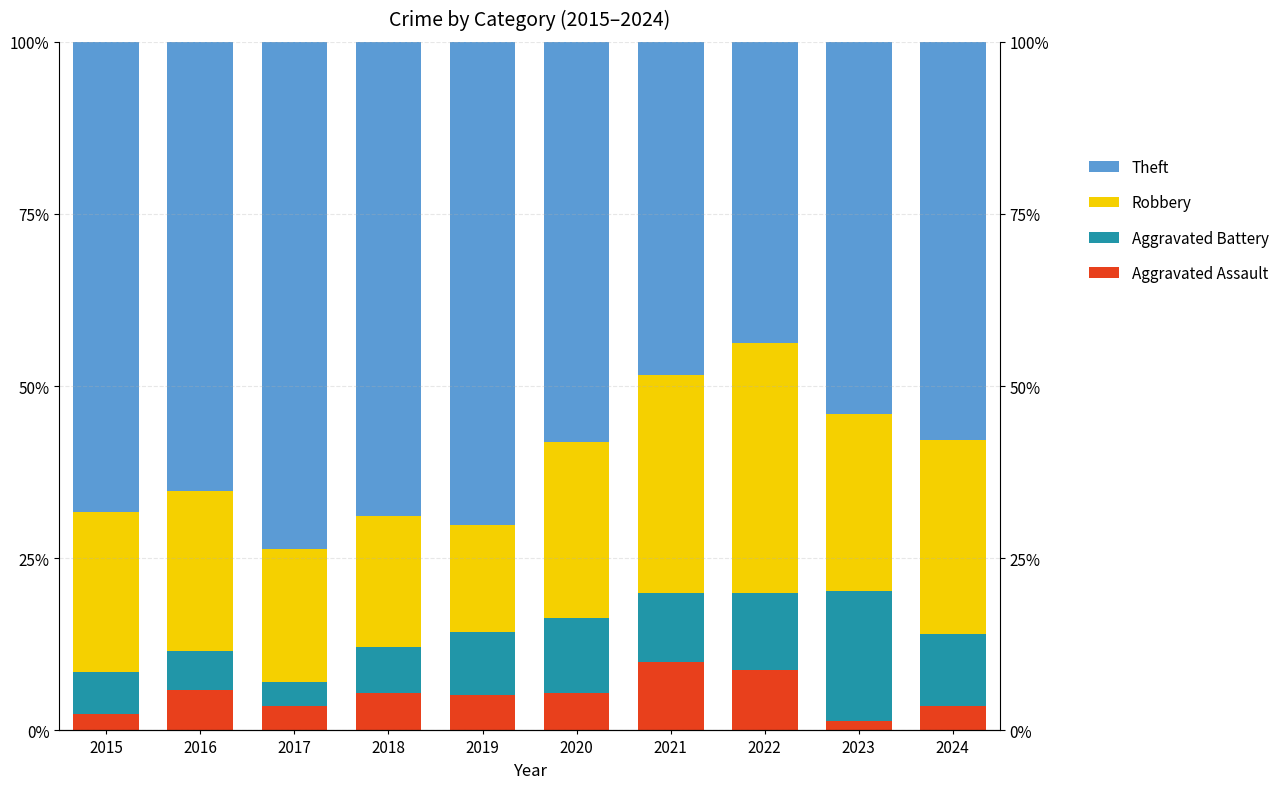

Rank the series by their maximum value, from highest to lowest.

Theft, Robbery, Aggravated Battery, Aggravated Assault